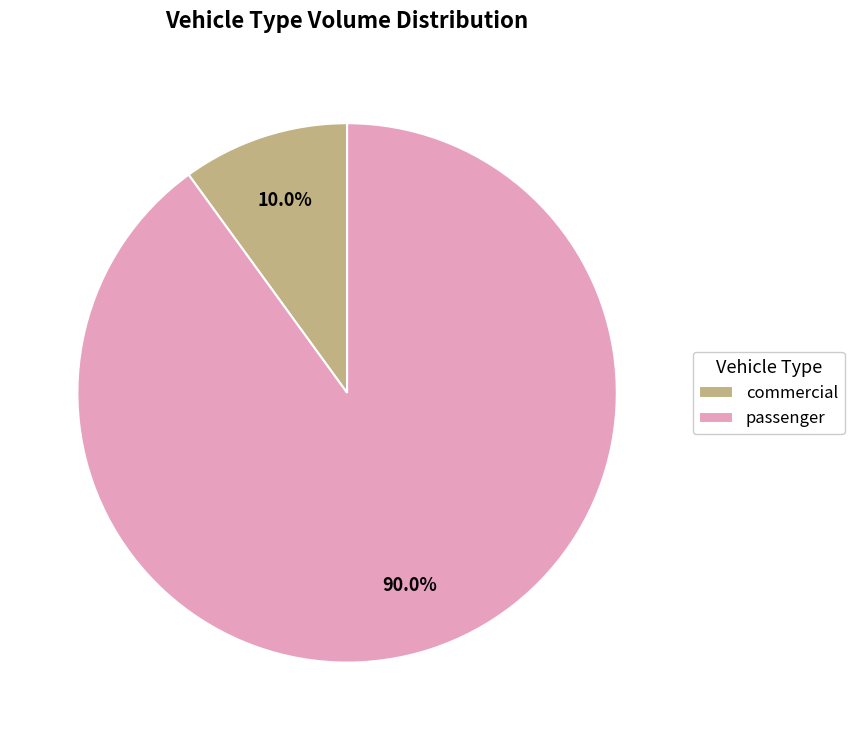

How much of the chart is everything except commercial?

90.0%